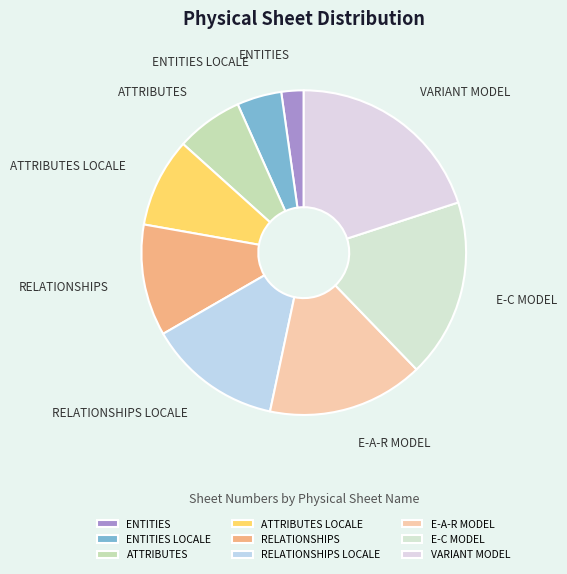

How many segments does this pie chart have?

9